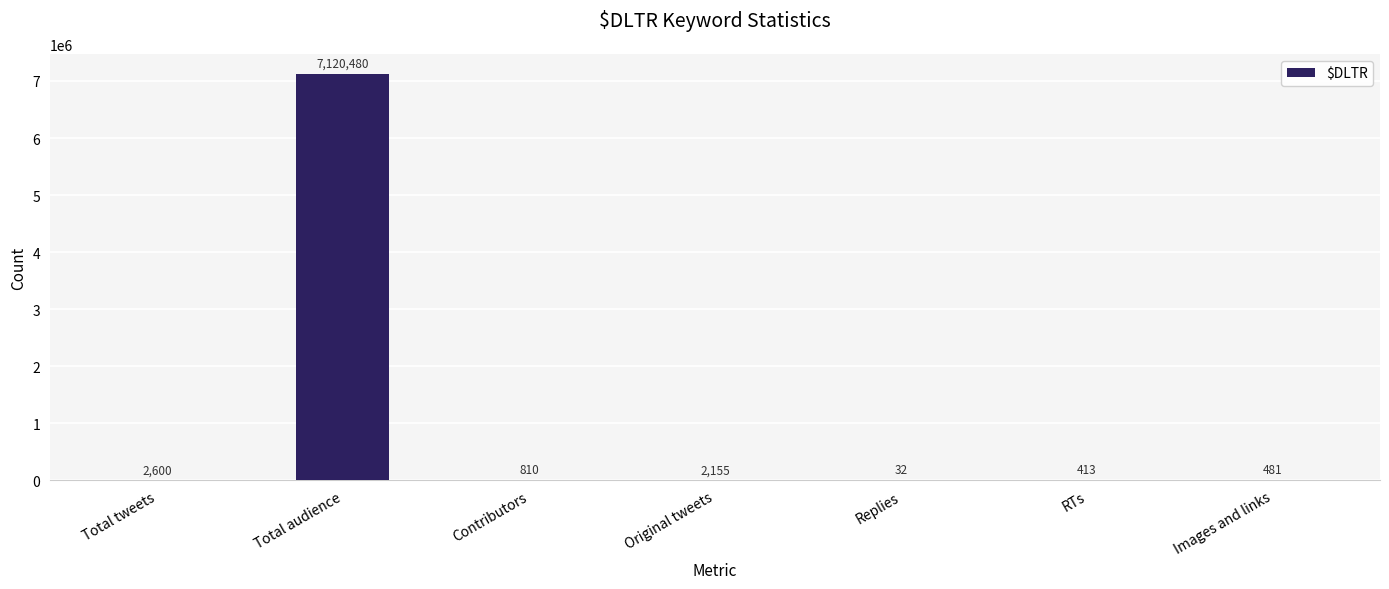

Reading left to right, what are all the values shown in this chart?

2600	7120480	810	2155	32	413	481